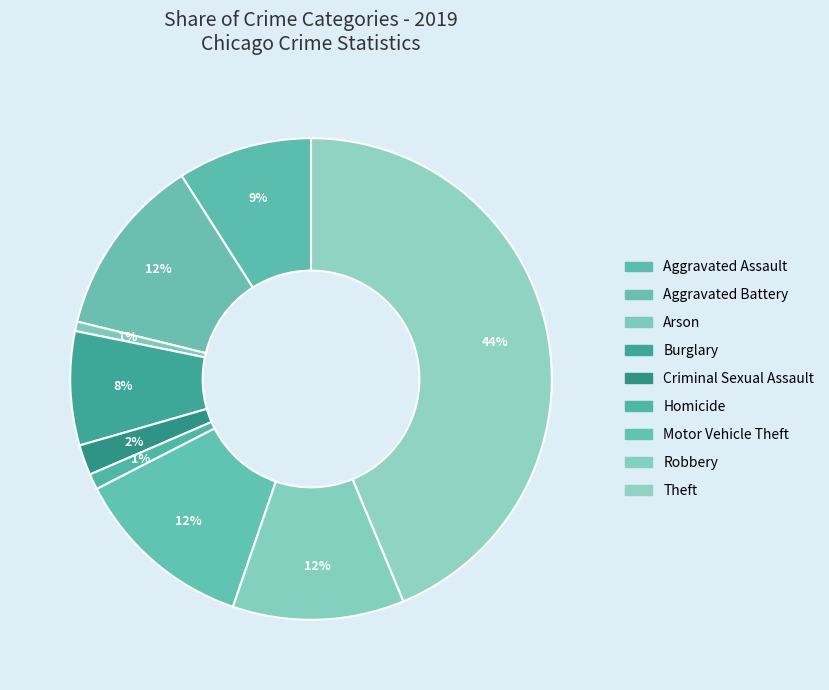

To the nearest percent, what is the difference between the largest and smallest slice percentages?

43%